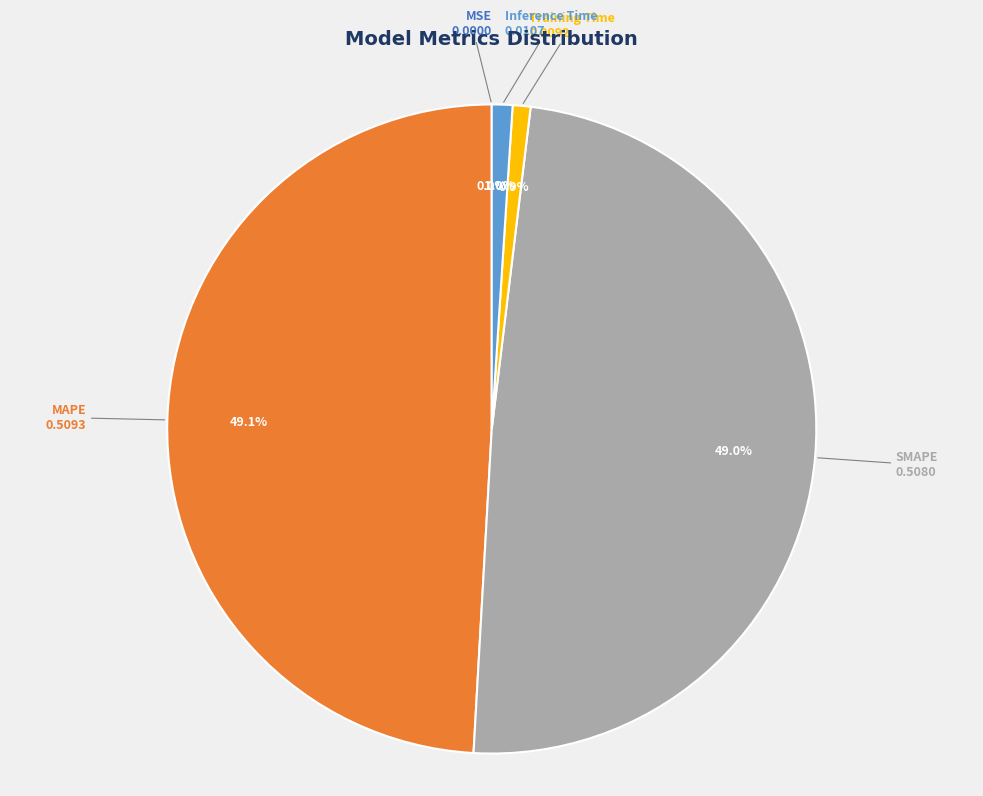

To the nearest percent, what is the difference between the largest and smallest slice percentages?

49%